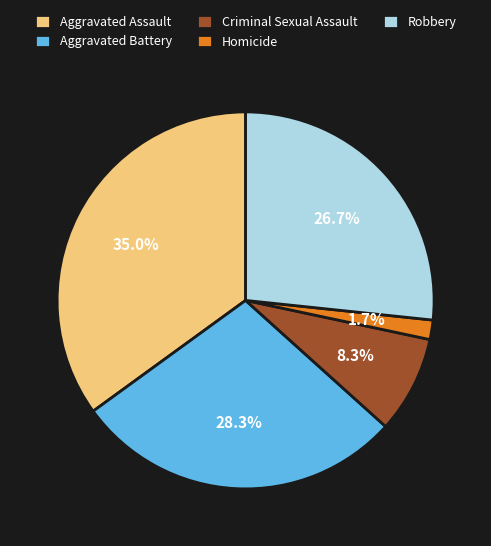

To the nearest percent, what is the combined percentage of Aggravated Battery and Homicide?

30%